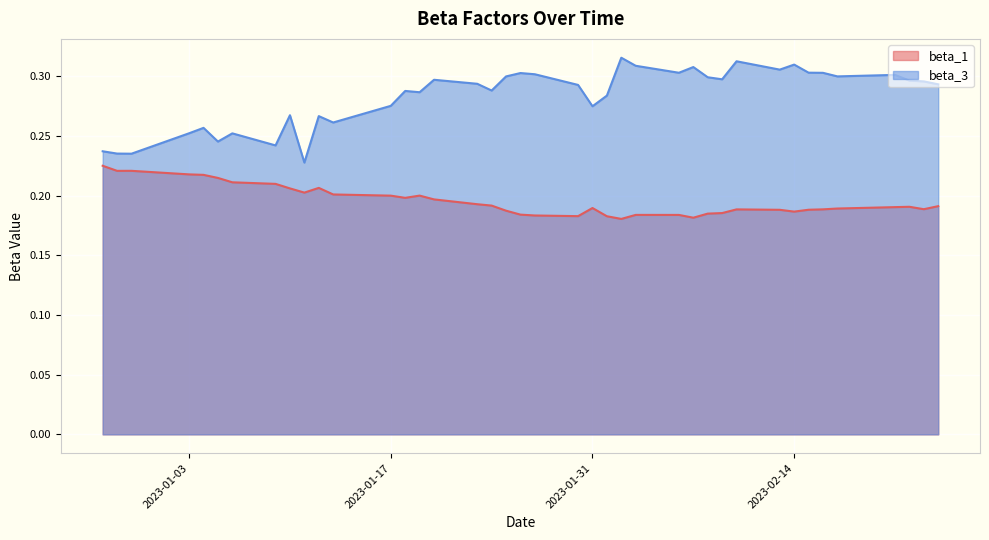

The beta_3 series shows 0.2 at 2023-01-19. True or false?

False